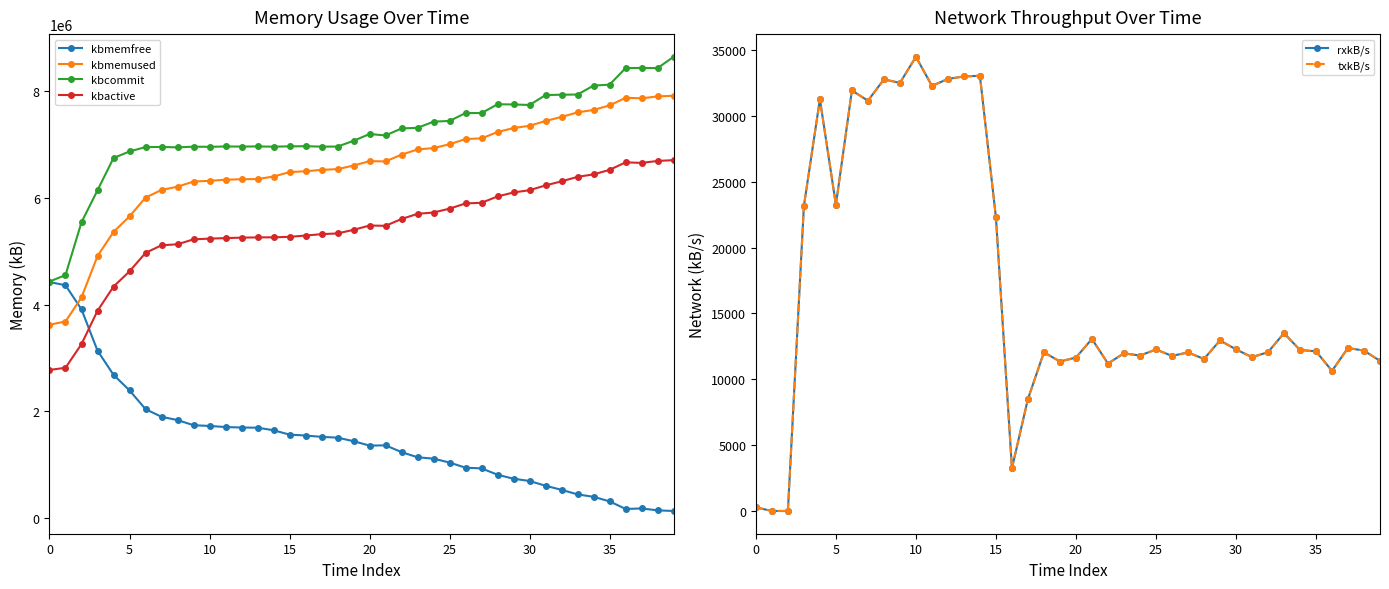

What is the difference between the maximum and second lowest values in the kbcommit series?

4096628